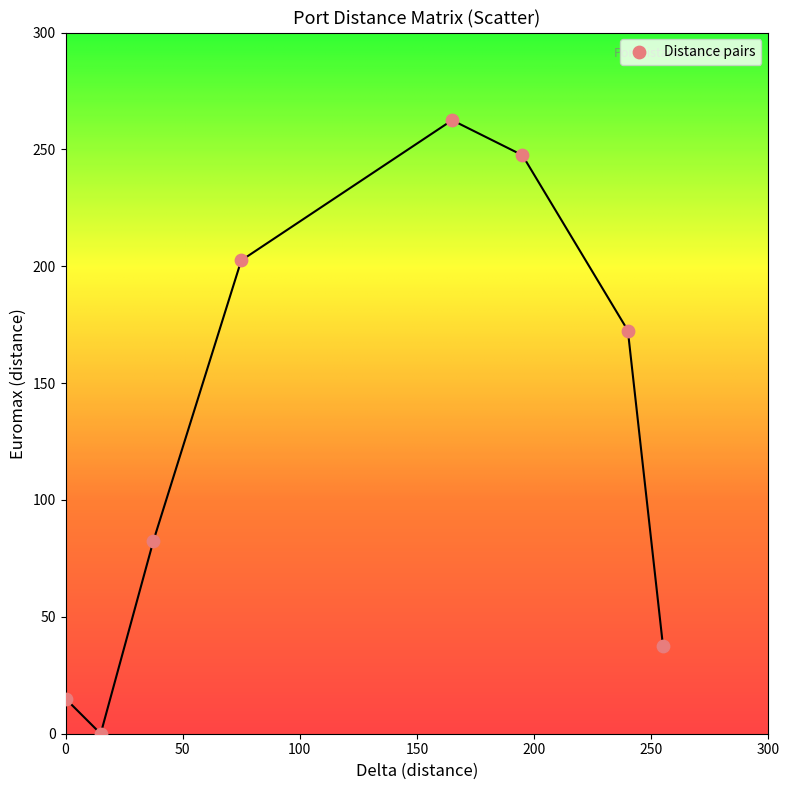

What Y value in the scatter plot is closest to 131?

172.5